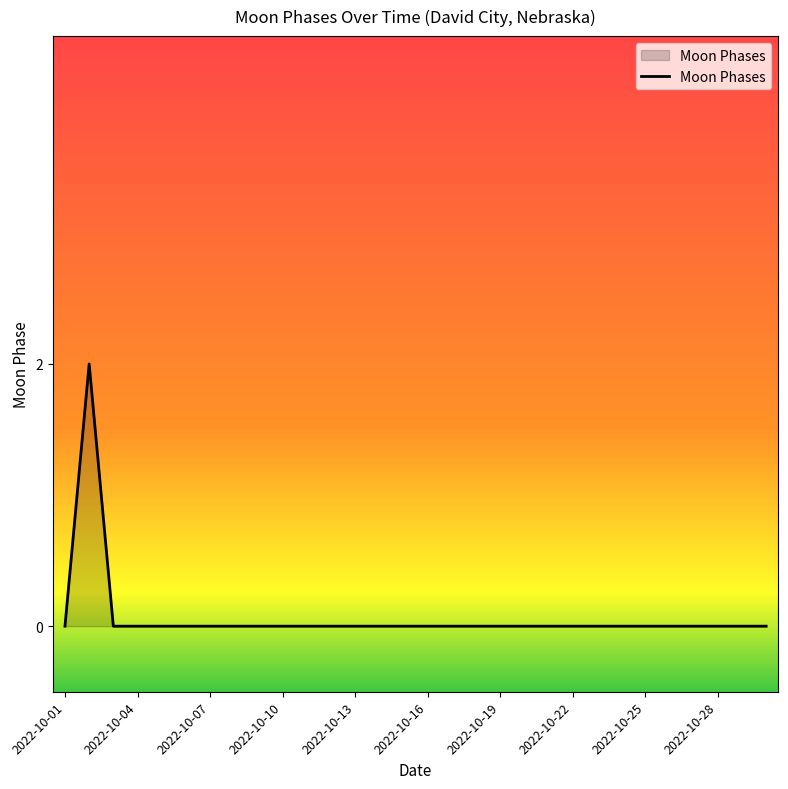

How many distinct data groups are displayed?

1